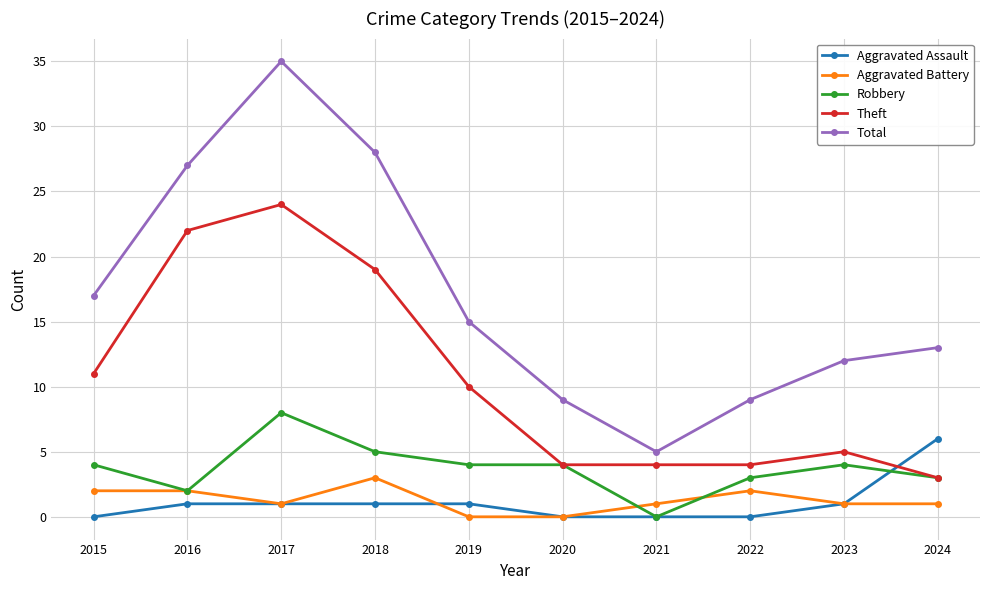

Reading left to right, extract all data points from this chart.

Aggravated Assault: 2015=0	2016=1	2017=1	2018=1	2019=1	2020=0	2021=0	2022=0	2023=1	2024=6
Aggravated Battery: 2015=2	2016=2	2017=1	2018=3	2019=0	2020=0	2021=1	2022=2	2023=1	2024=1
Robbery: 2015=4	2016=2	2017=8	2018=5	2019=4	2020=4	2021=0	2022=3	2023=4	2024=3
Theft: 2015=11	2016=22	2017=24	2018=19	2019=10	2020=4	2021=4	2022=4	2023=5	2024=3
Total: 2015=17	2016=27	2017=35	2018=28	2019=15	2020=9	2021=5	2022=9	2023=12	2024=13